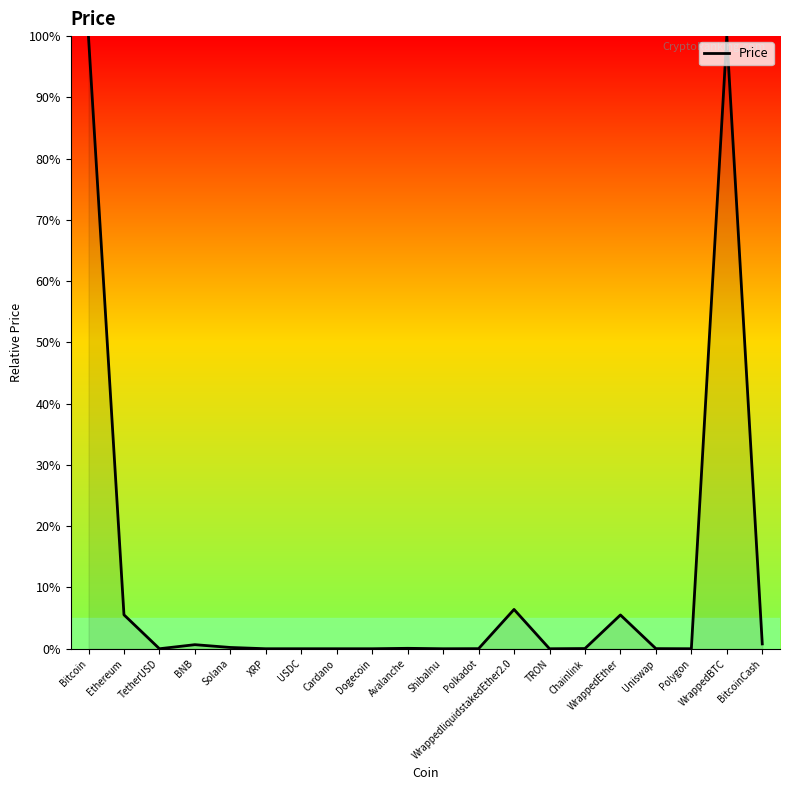

What value does the data have at WrappedEther?

5.5